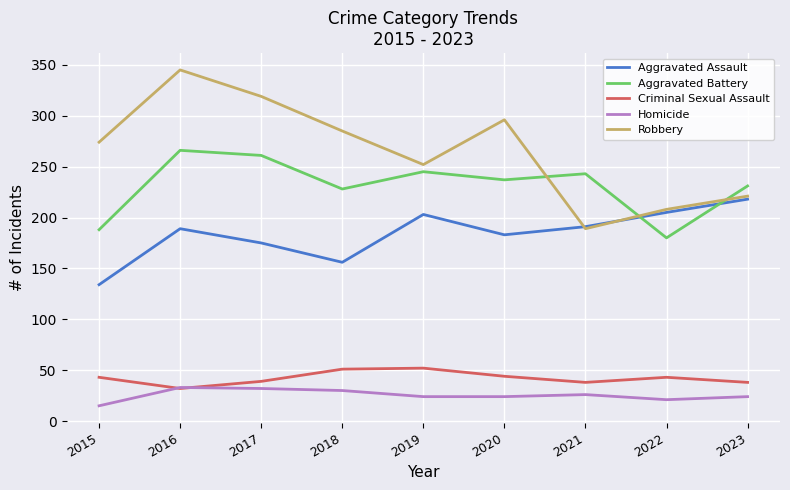

True or false: Criminal Sexual Assault and Aggravated Battery intersect in this chart.

False